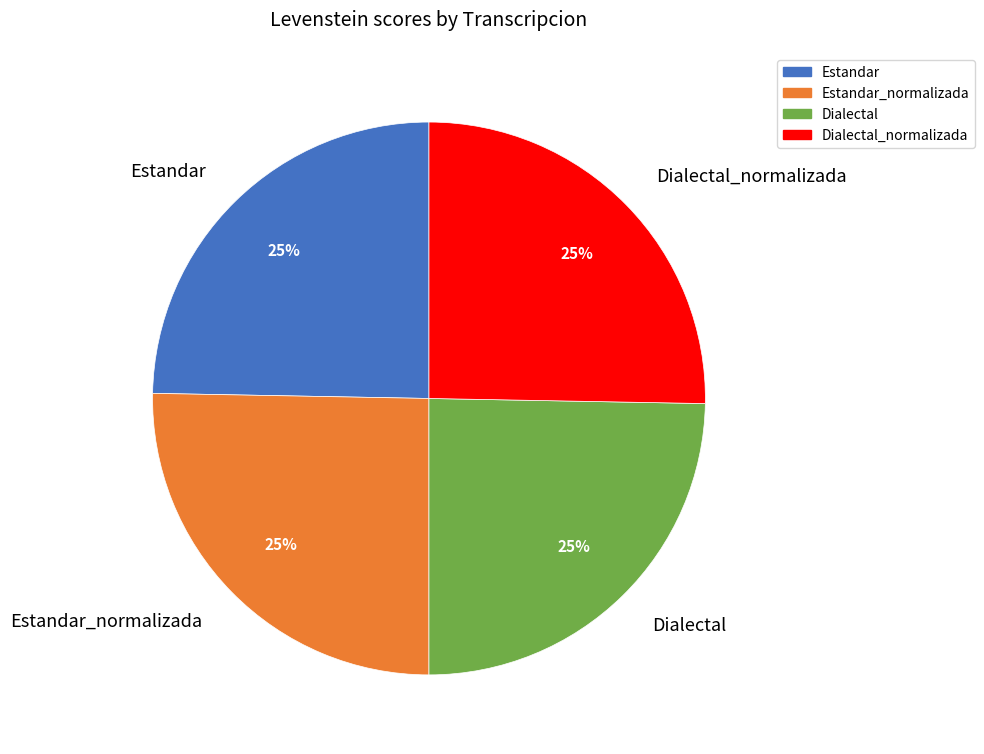

Does Dialectal represent more than half of the total?

No